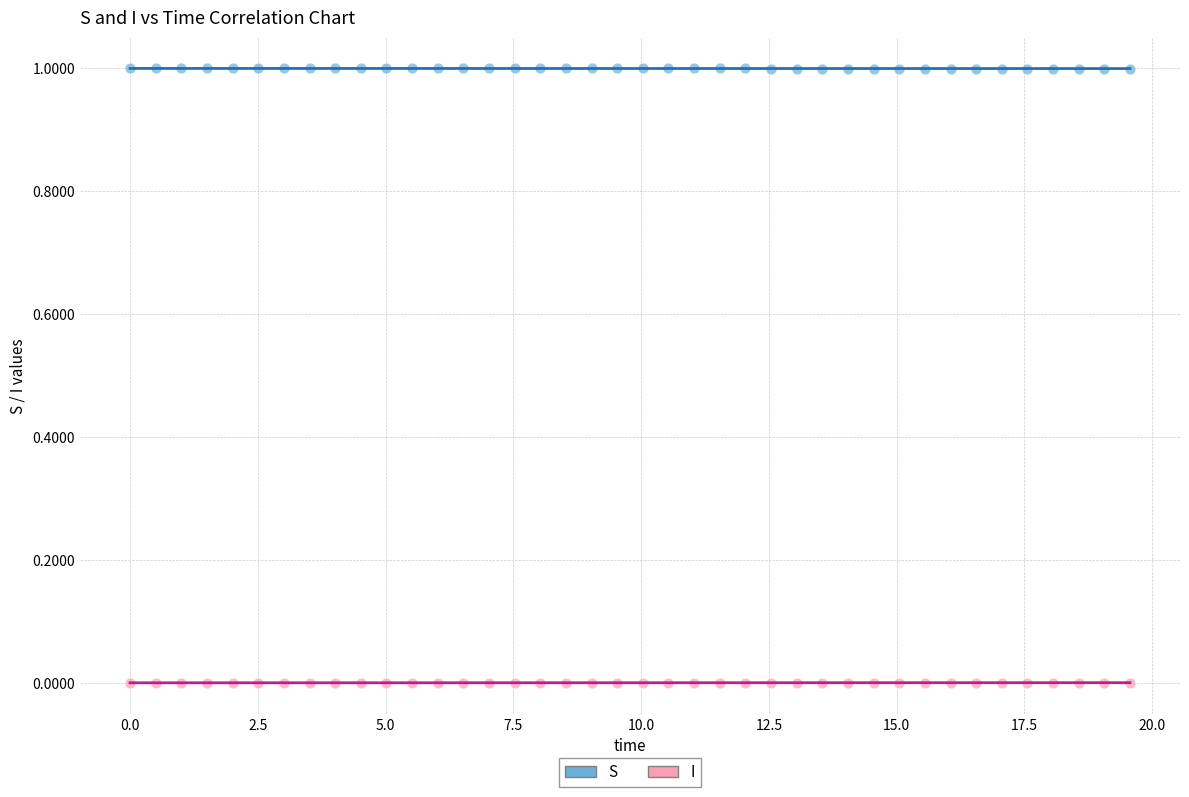

Which series reaches the minimum Y coordinate?

I